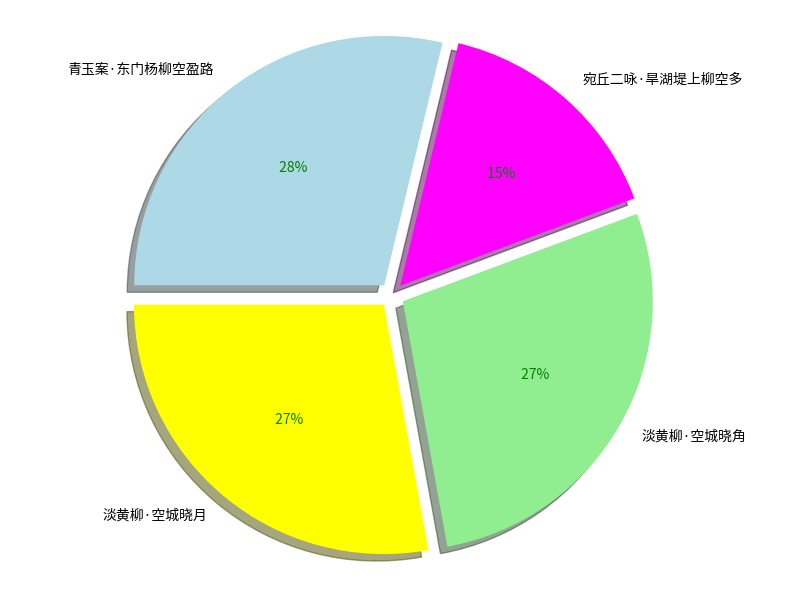

To the nearest percent, what is the difference between the 宛丘二咏·旱湖堤上柳空多 and 淡黄柳·空城晓月 slice percentages?

12%